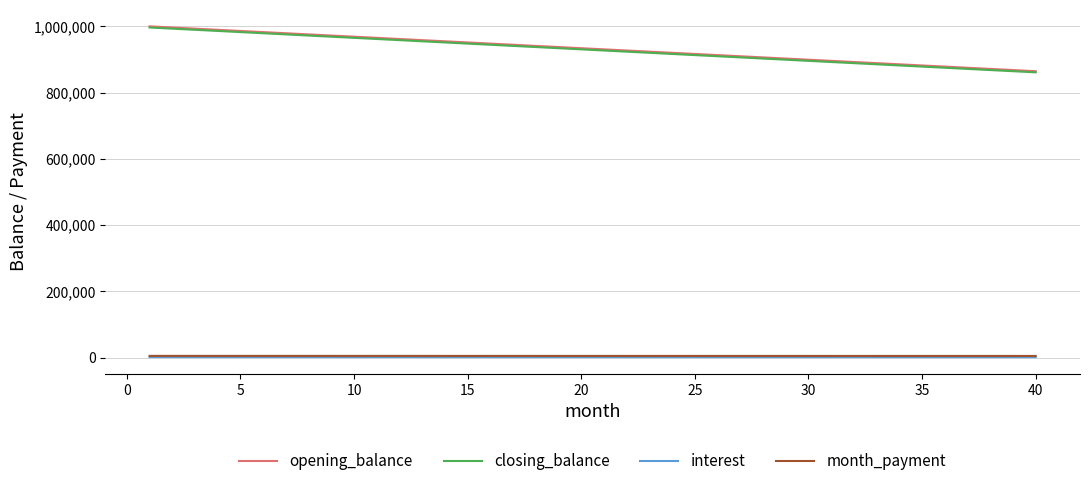

What is the maximum value for opening_balance?

1000000.0